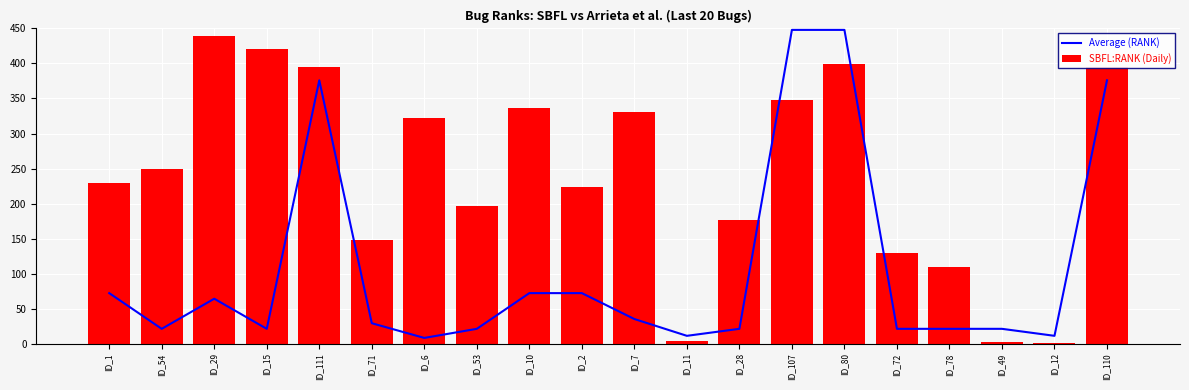

True or false: Average (RANK) has a value of 448 at ID_80.

True